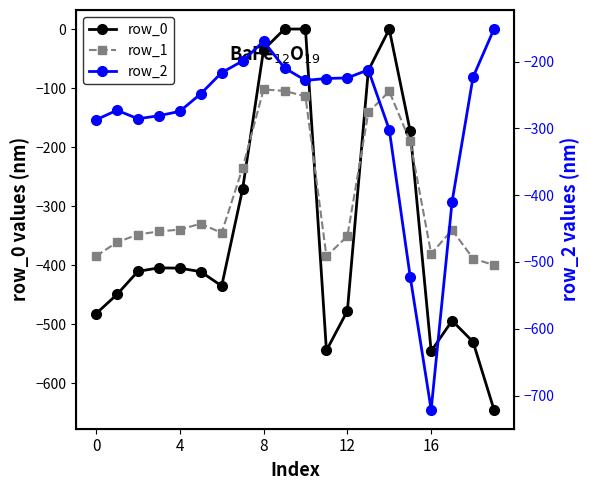

What is the average value of the row_1 series?

-284.4